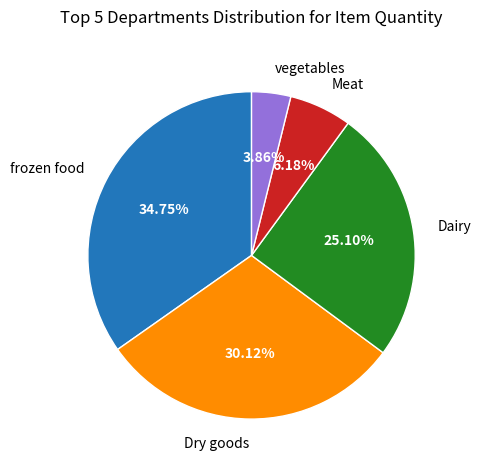

Is the sum of Dry goods and frozen food greater than half?

Yes